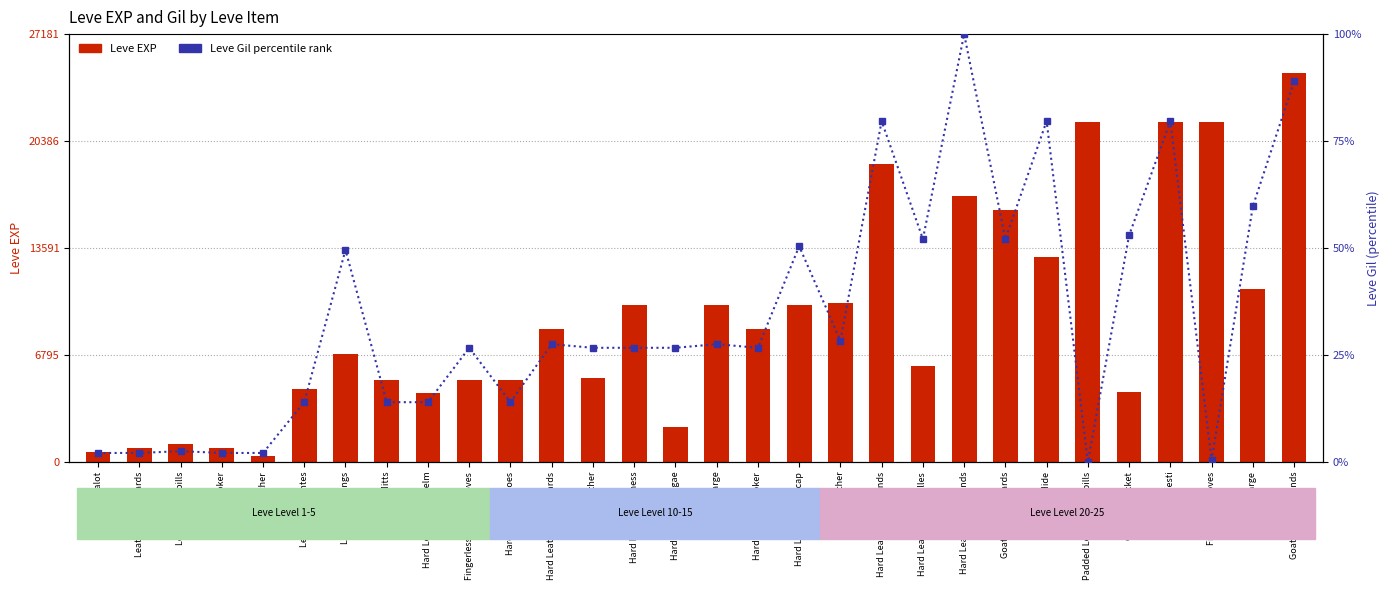

What is the average value of the Leve Gil percentile rank series?

34.3